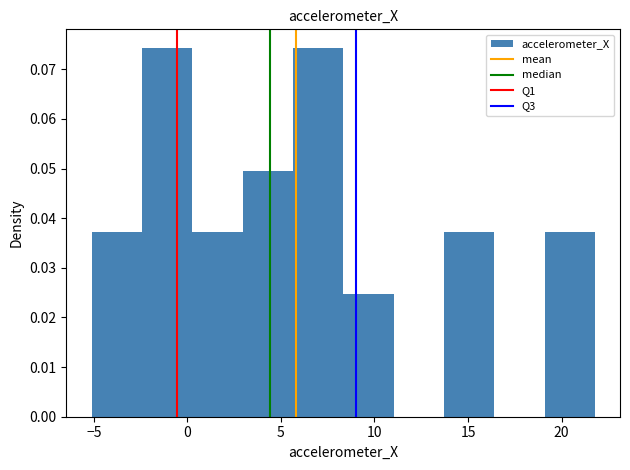

Reading left to right, transcribe this chart: for each bar, give the range it covers on the x-axis and its height. Neither the bar edges nor the heights are printed on the chart, so give them approximately, as read against the axes.

-5.0 to -2.5: 0.037
-2.5 to 0.5: 0.074
0.5 to 3.0: 0.037
3.0 to 5.5: 0.050
5.5 to 8.5: 0.074
8.5 to 11.0: 0.025
11.0 to 13.5: 0
13.5 to 16.5: 0.037
16.5 to 19.0: 0
19.0 to 22.0: 0.037